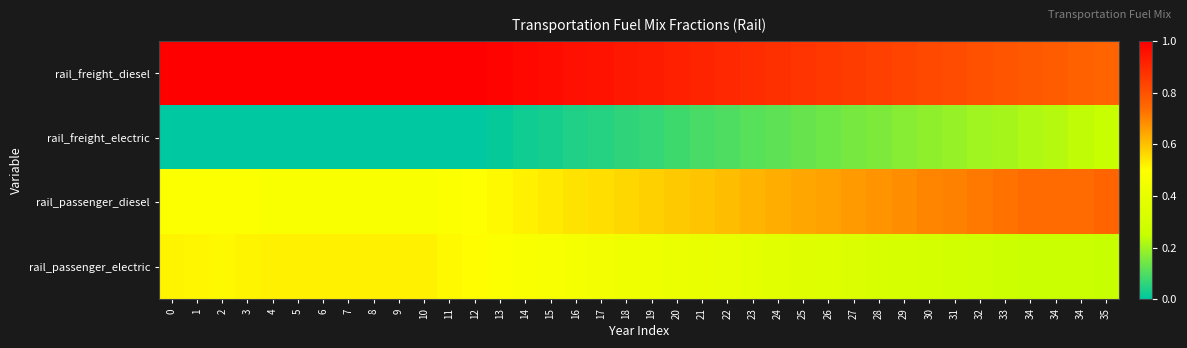

At 21, list the series in order from smallest to largest.

rail_freight_electric, rail_passenger_electric, rail_passenger_diesel, rail_freight_diesel